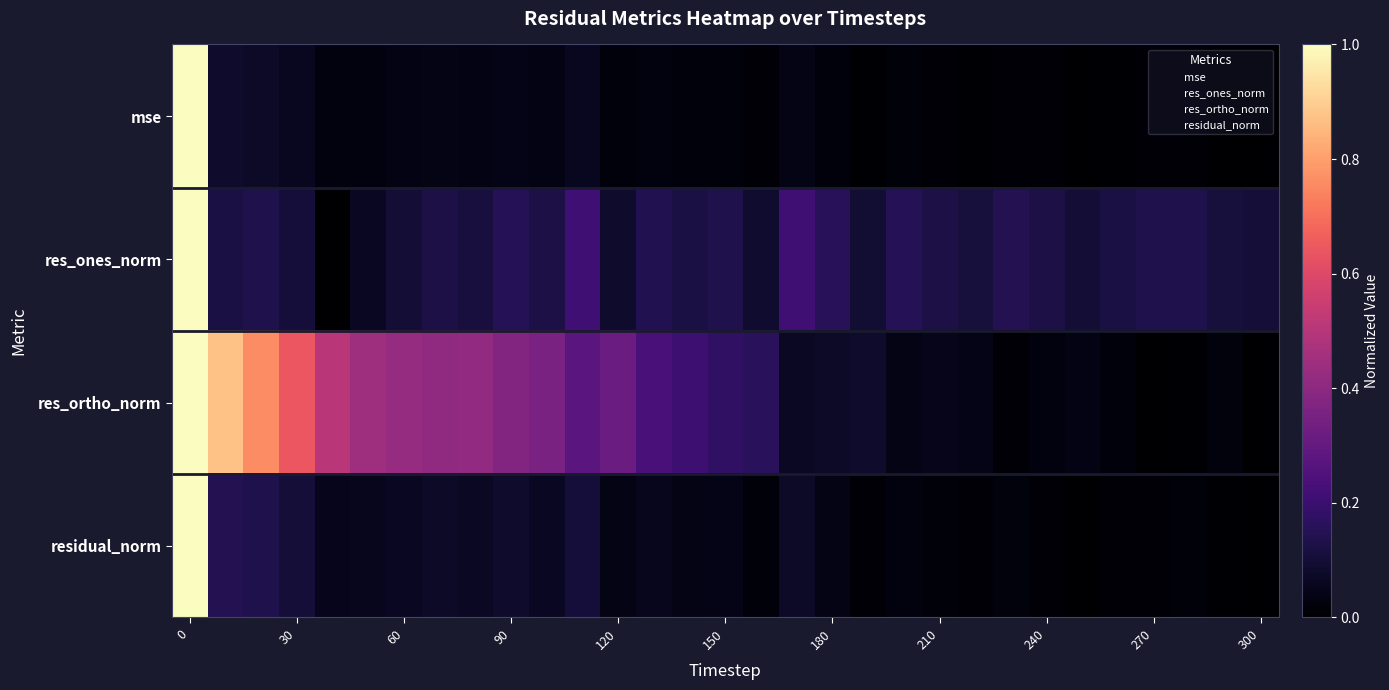

Which series has the largest range (max minus min)?

res_ones_norm